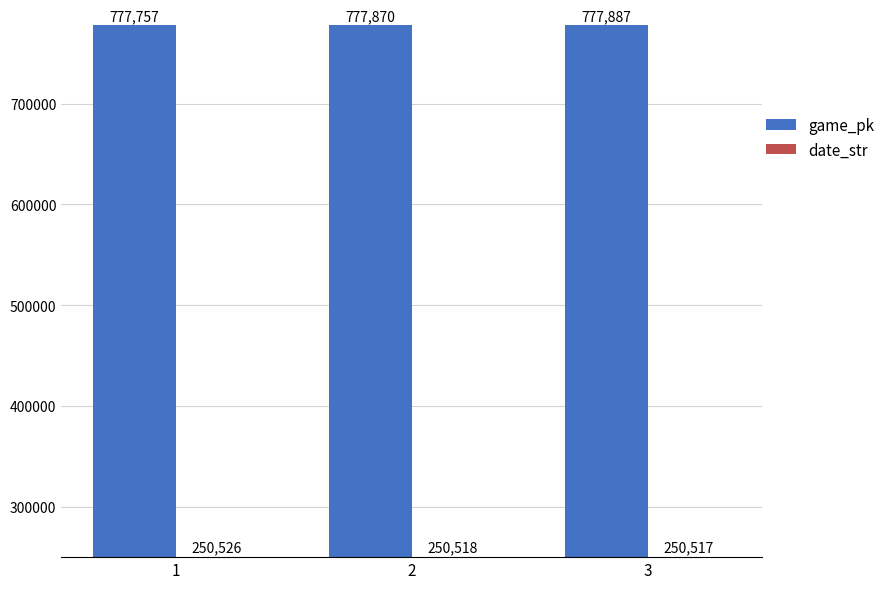

Which series changed the most between 1 and 3?

game_pk